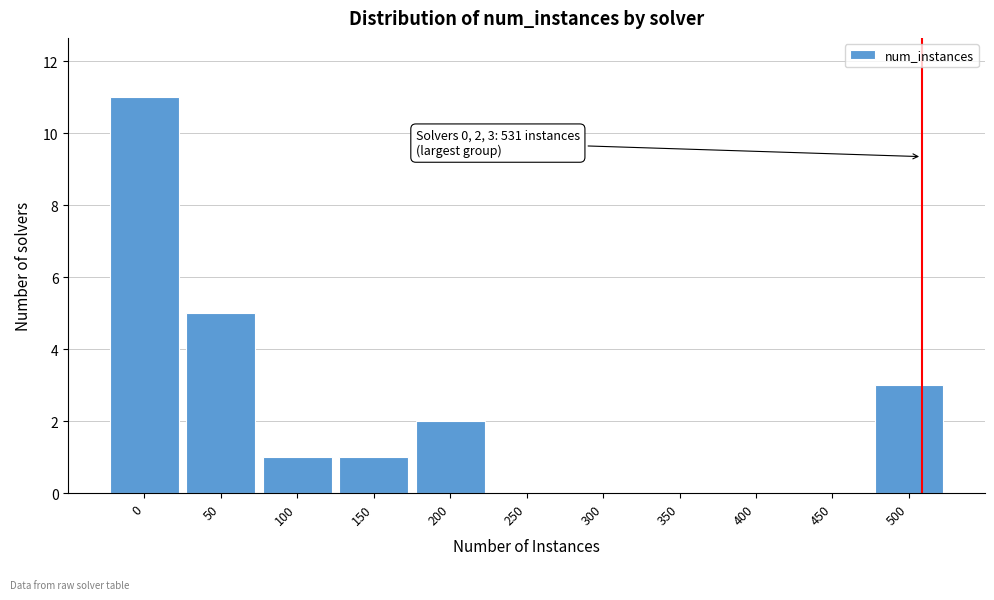

Reading left to right, transcribe all the data shown in this chart.

0=11	50=5	100=1	150=1	200=2	250=0	300=0	350=0	400=0	450=0	500=3